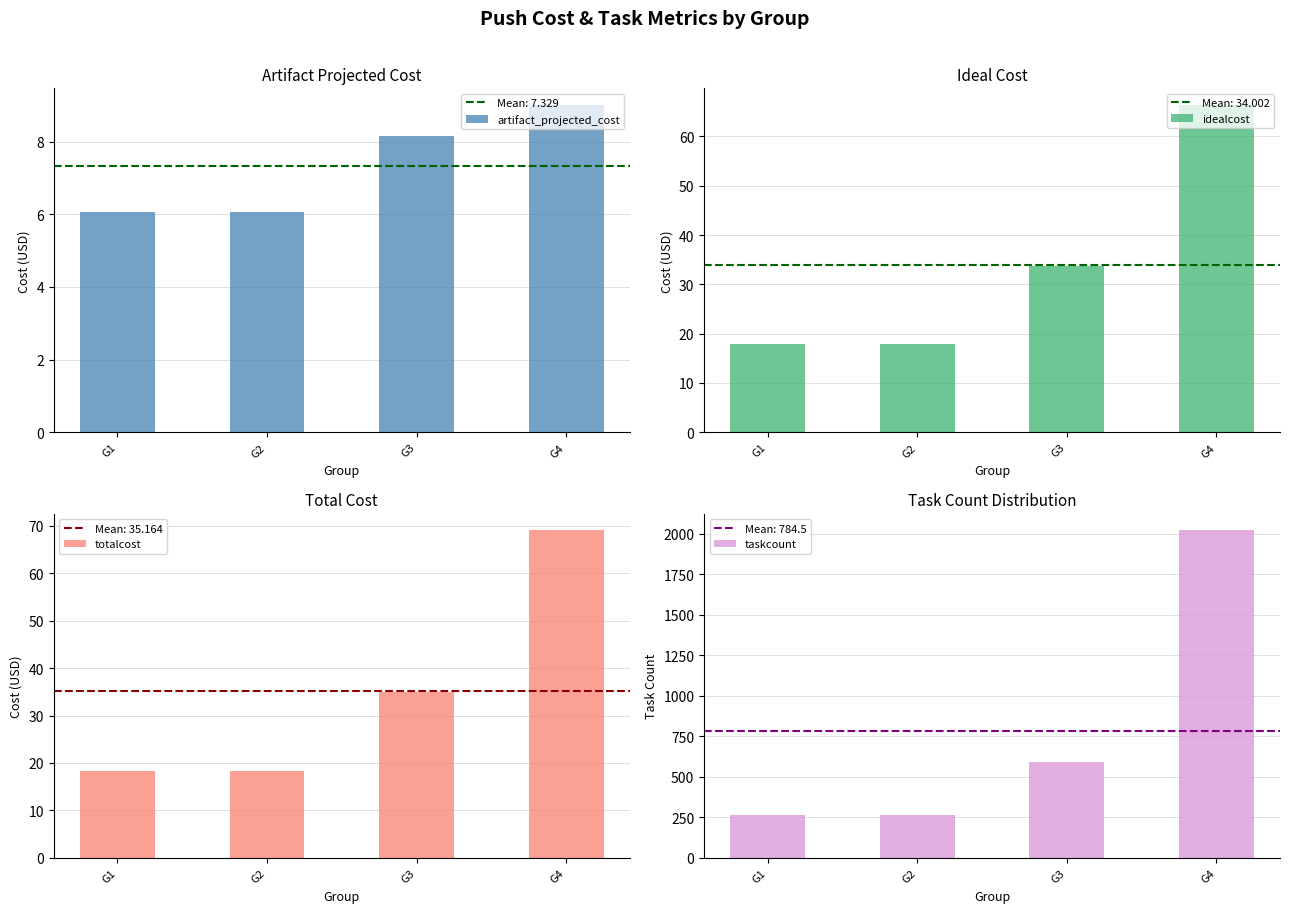

Is the value of taskcount at G4 greater than the value of idealcost at G1?

Yes